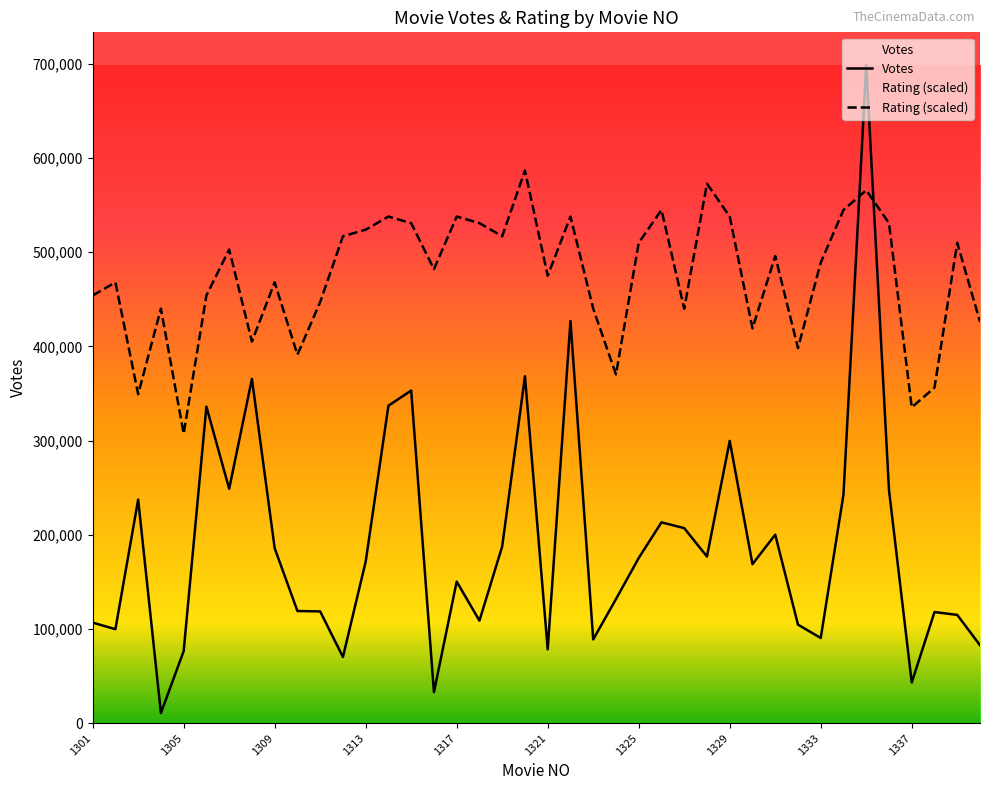

Rank the series by their average value, from lowest to highest.

Votes, Rating (scaled)